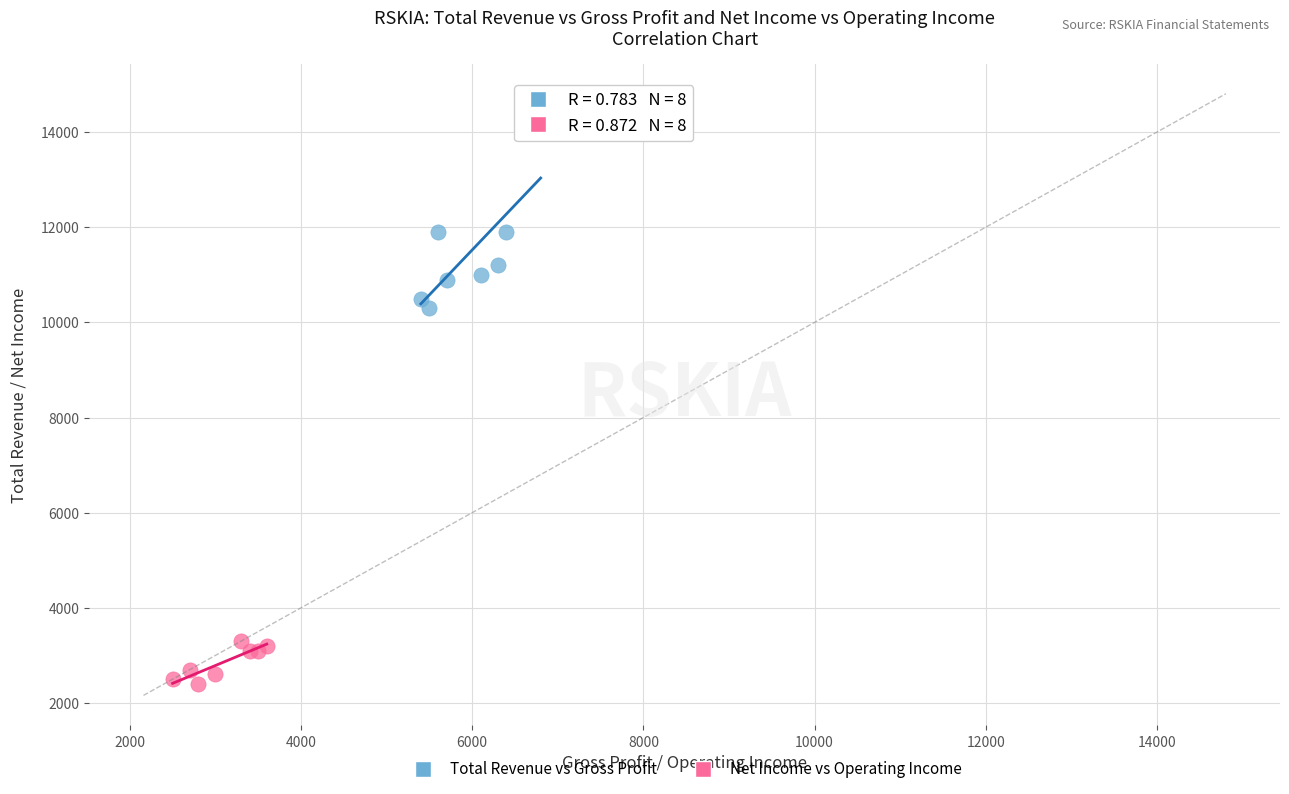

Which series contains the lowest Y value?

Net Income vs Operating Income